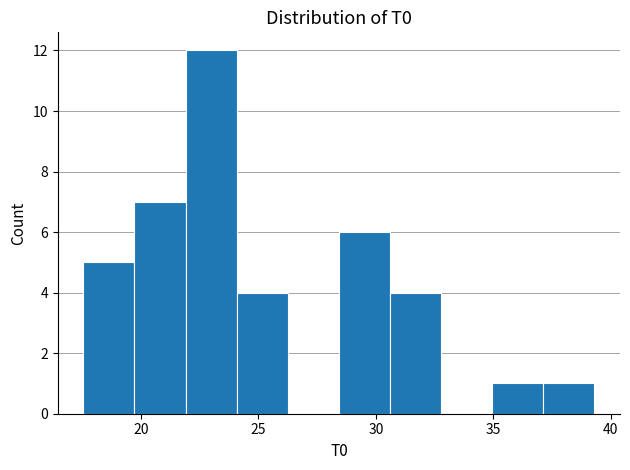

Reading left to right, list every bar in this chart as the range it spans on the x-axis followed by its height. Neither the bar edges nor the heights are printed on the chart, so give them approximately, as read against the axes.

17.5 to 19.5: 5
19.5 to 22.0: 7
22.0 to 24.0: 12
24.0 to 26.5: 4
26.5 to 28.5: 0
28.5 to 30.5: 6
30.5 to 33.0: 4
33.0 to 35.0: 0
35.0 to 37.0: 1
37.0 to 39.5: 1